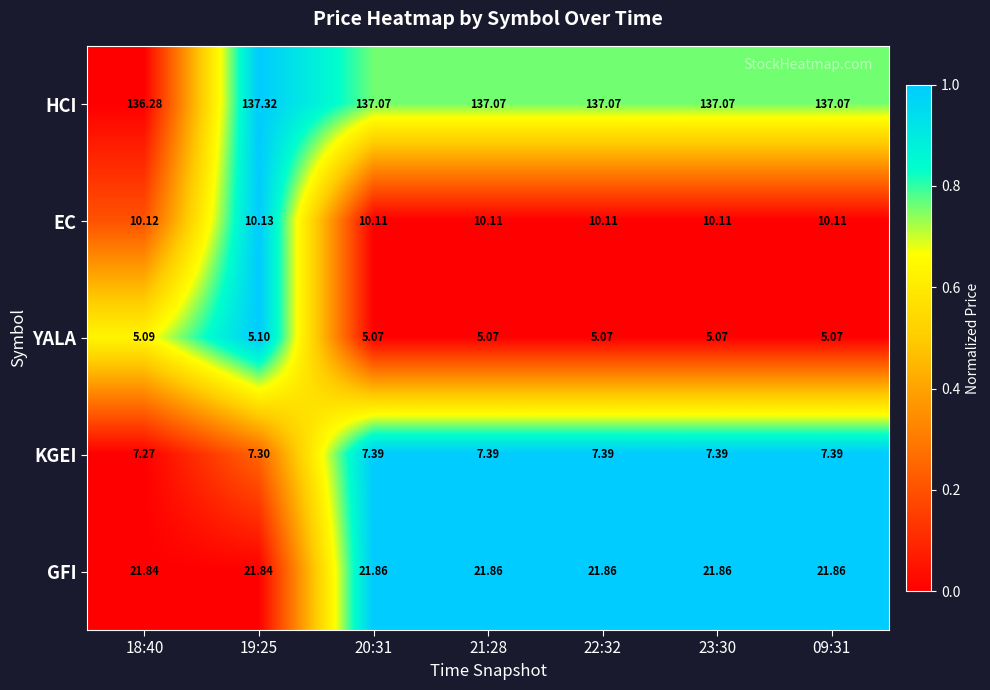

Which series has the largest total across all categories?

HCI